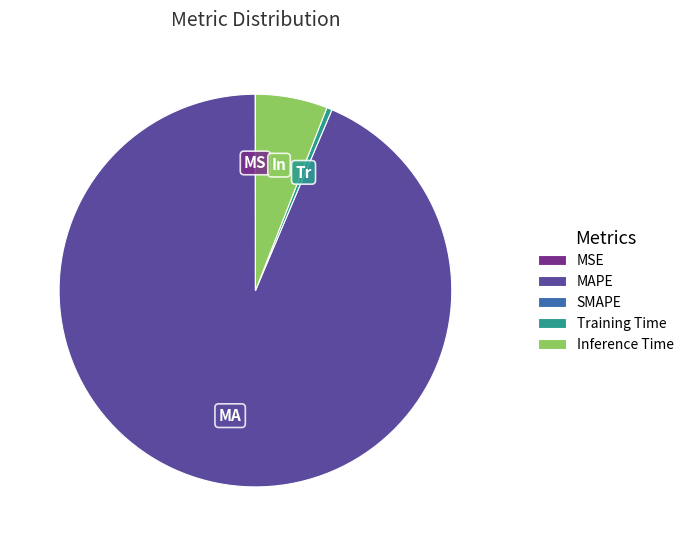

Does any single category account for the majority?

Yes